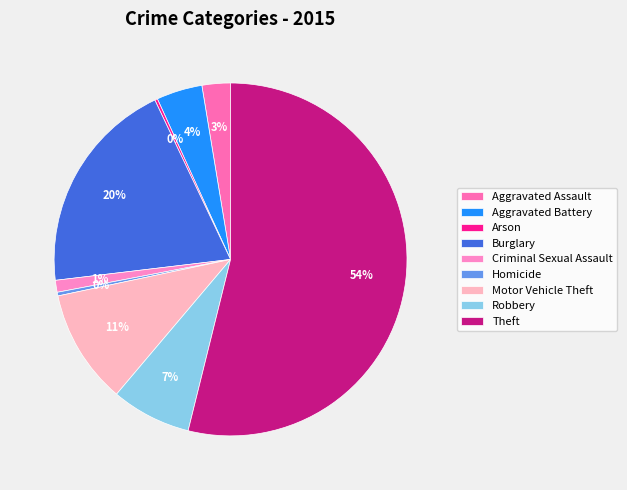

How many segments does this pie chart have?

9